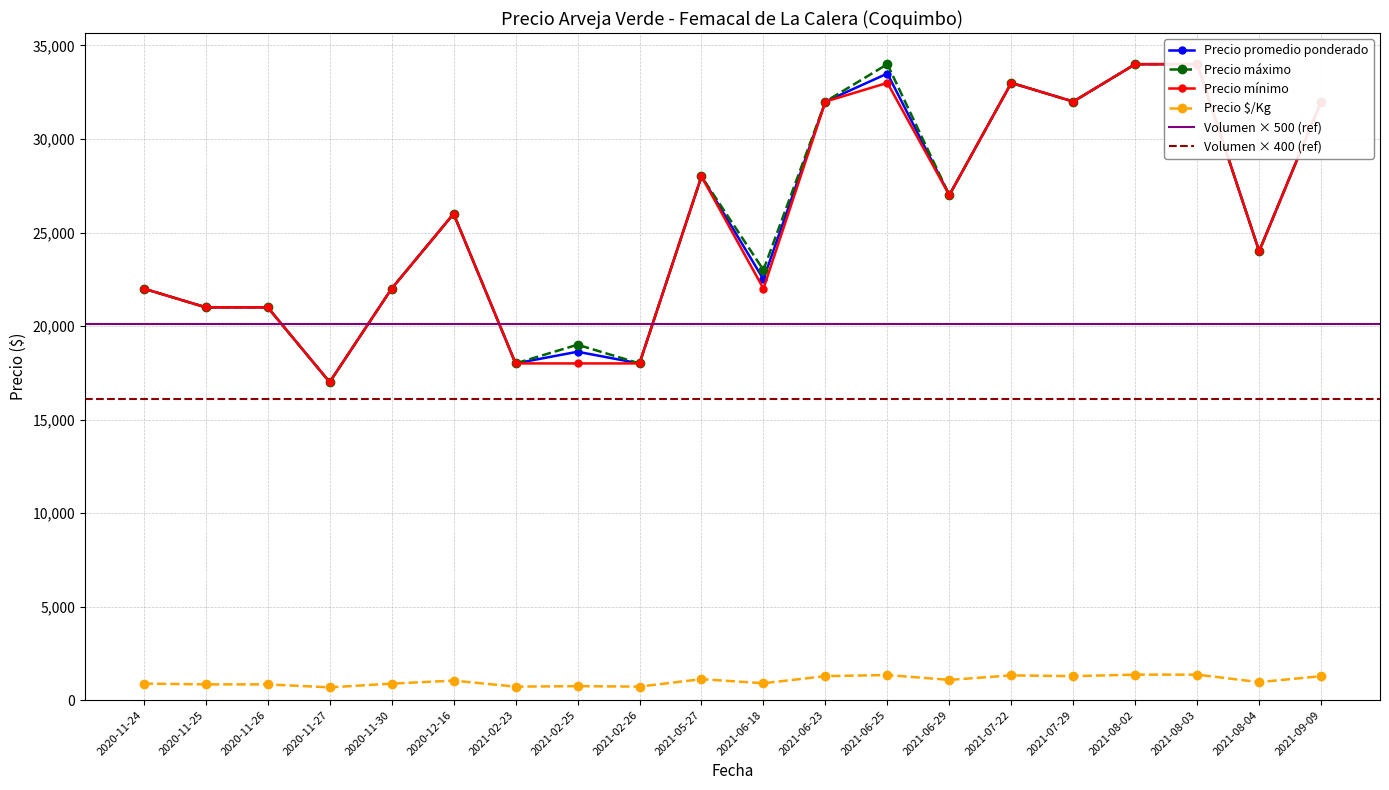

How many values in the Precio $/Kg series are below 1040?

10